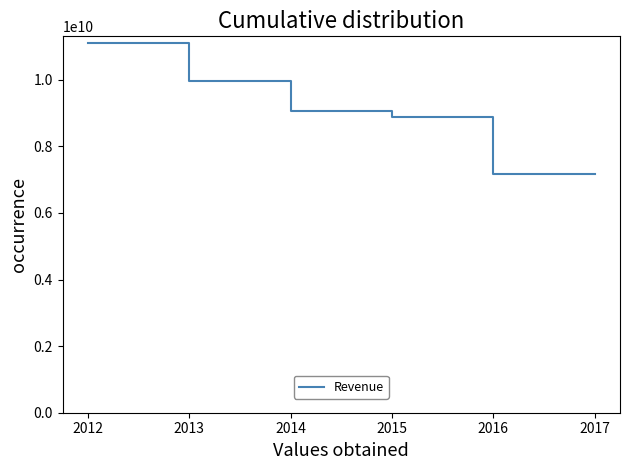

Approximately how many times larger is the value at 2015 compared to 2013?

0.9